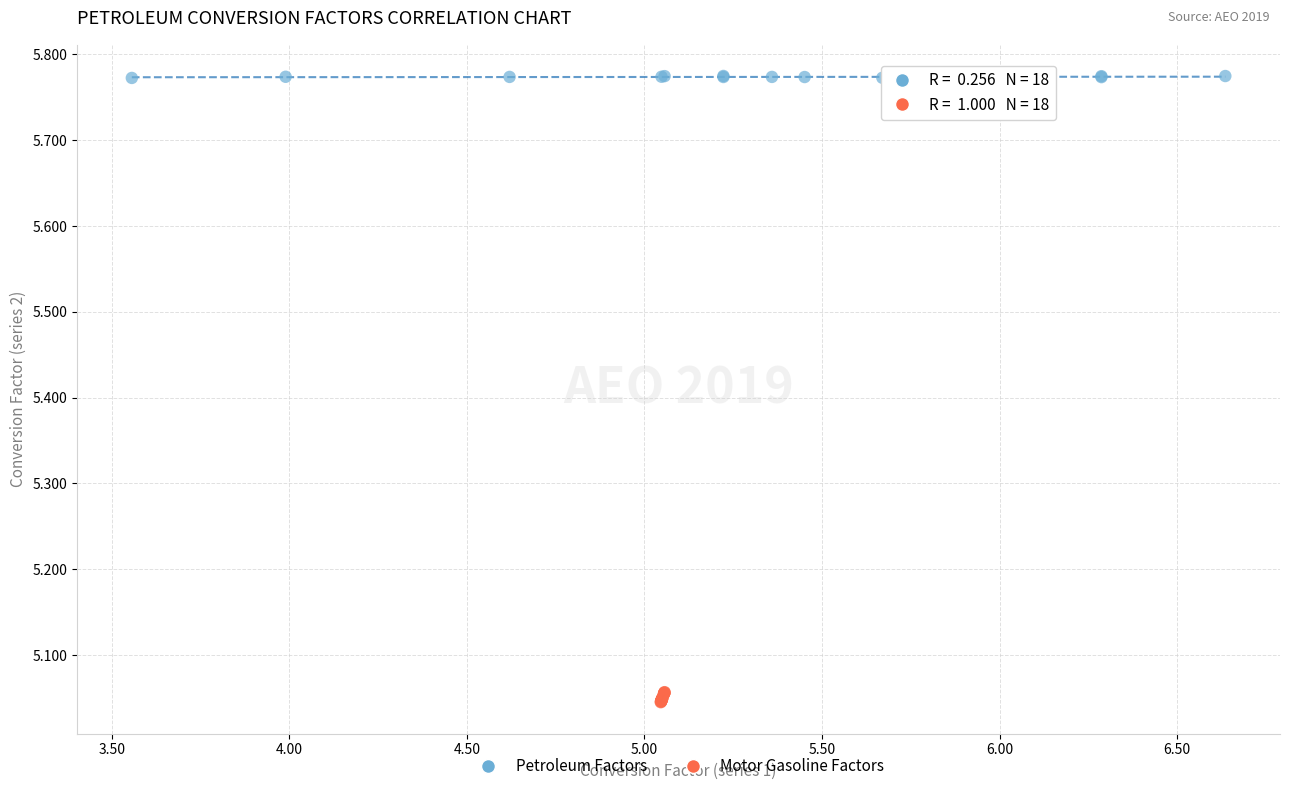

Which series contains the lowest Y value?

Motor Gasoline Factors